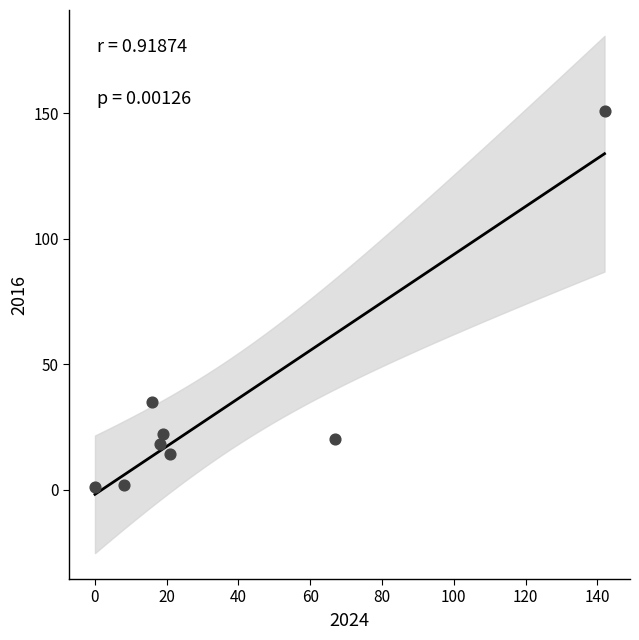

What Y value in the scatter plot is closest to 76?

35